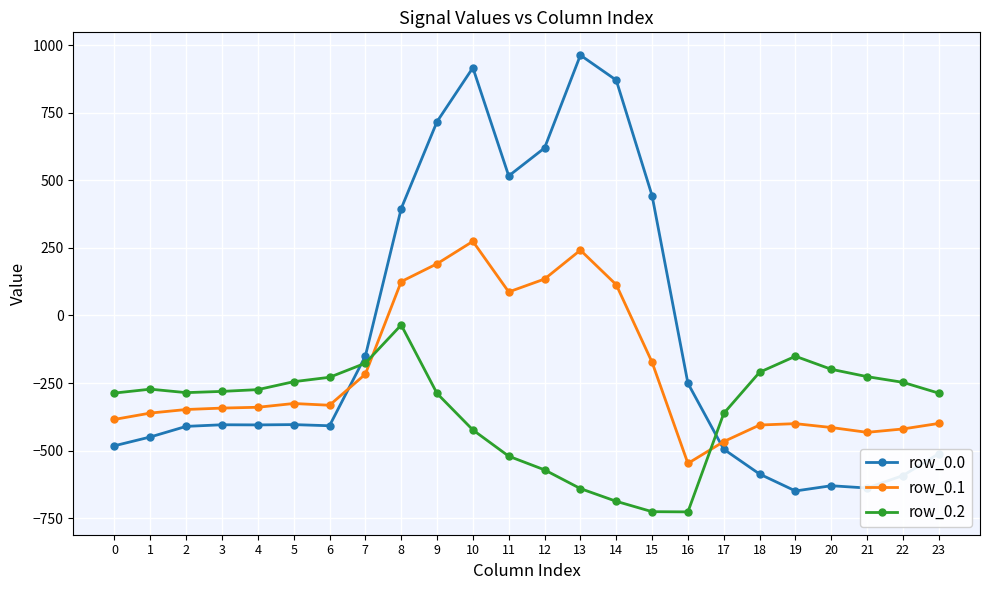

The row_0.1 series shows -170.6 at 5. True or false?

False